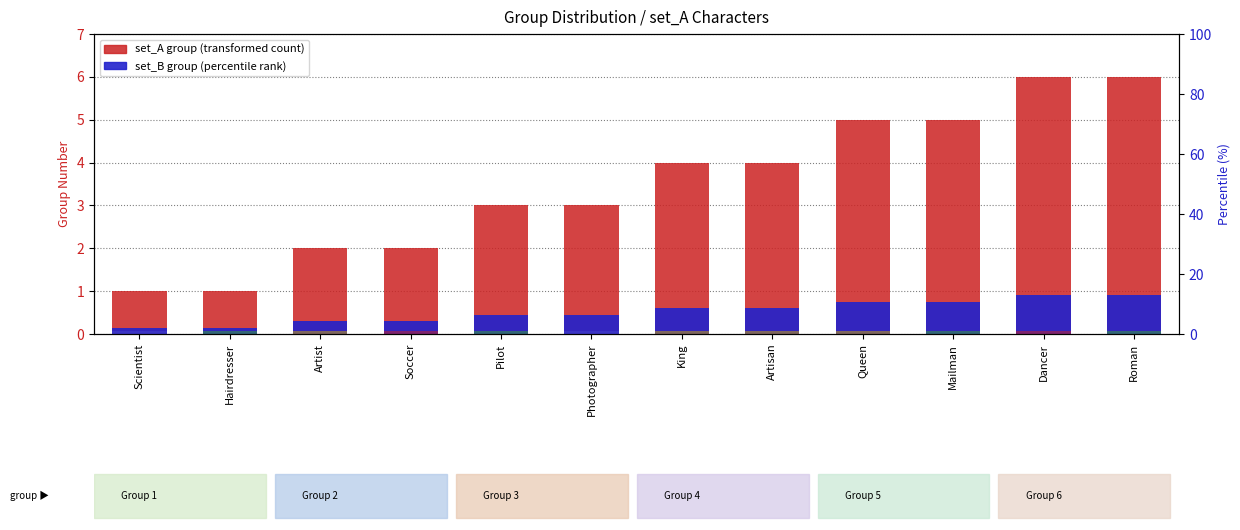

What are all the series names shown in the legend?

set_A group, set_B group